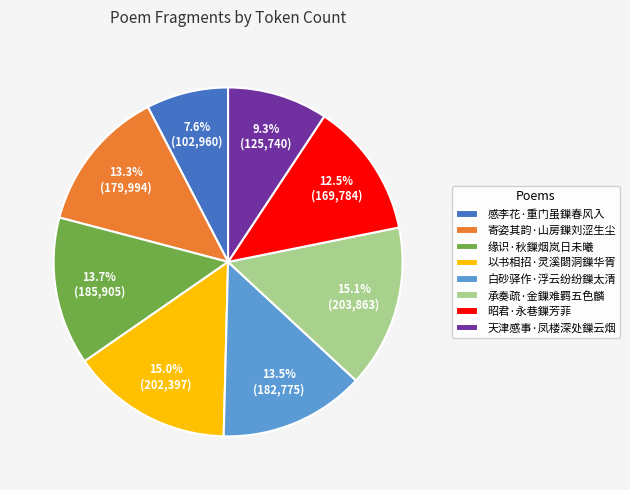

Approximately how many times larger is the value at 承奏疏·金鏁难羁五色麟 compared to 以书相招·灵溪閟洞鏁华胥?

1.0